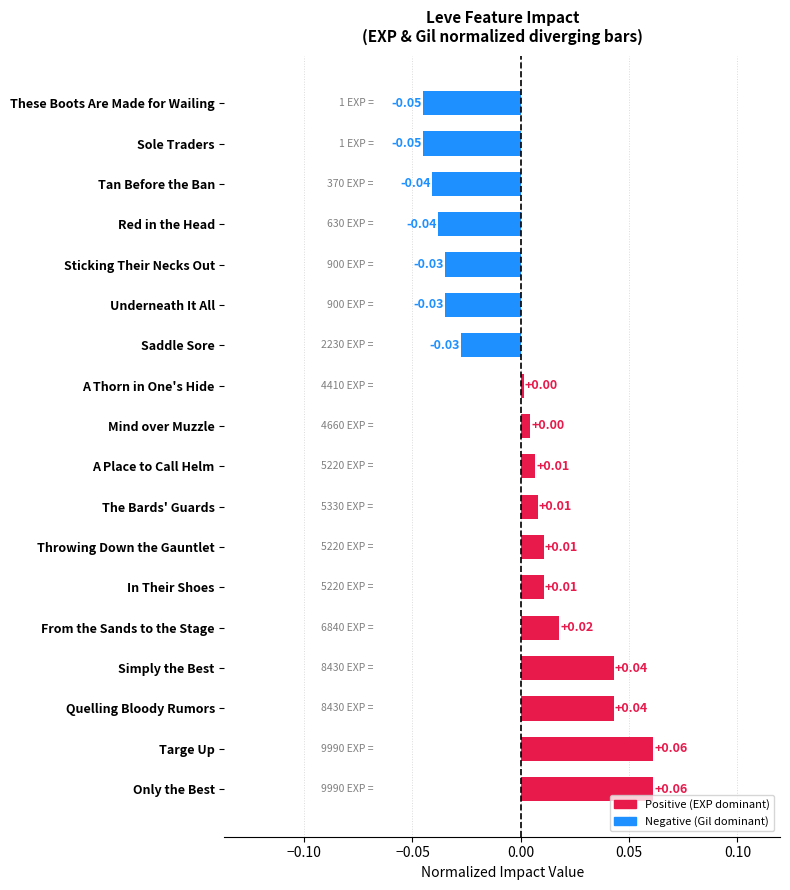

Which has a higher value, Sticking Their Necks Out or A Place to Call Helm?

A Place to Call Helm